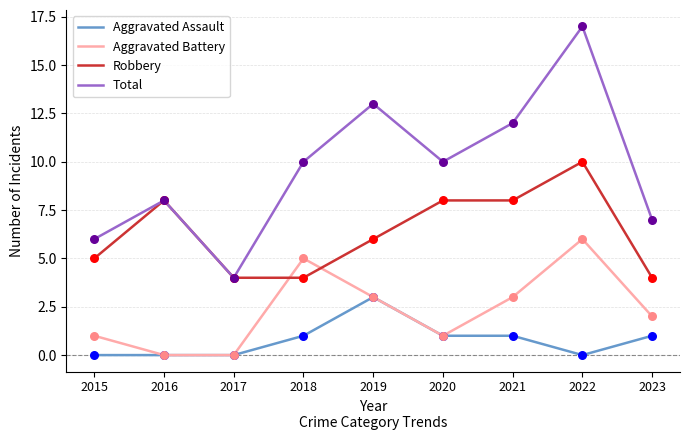

What are all the series names shown in the legend?

Aggravated Assault, Aggravated Battery, Robbery, Total